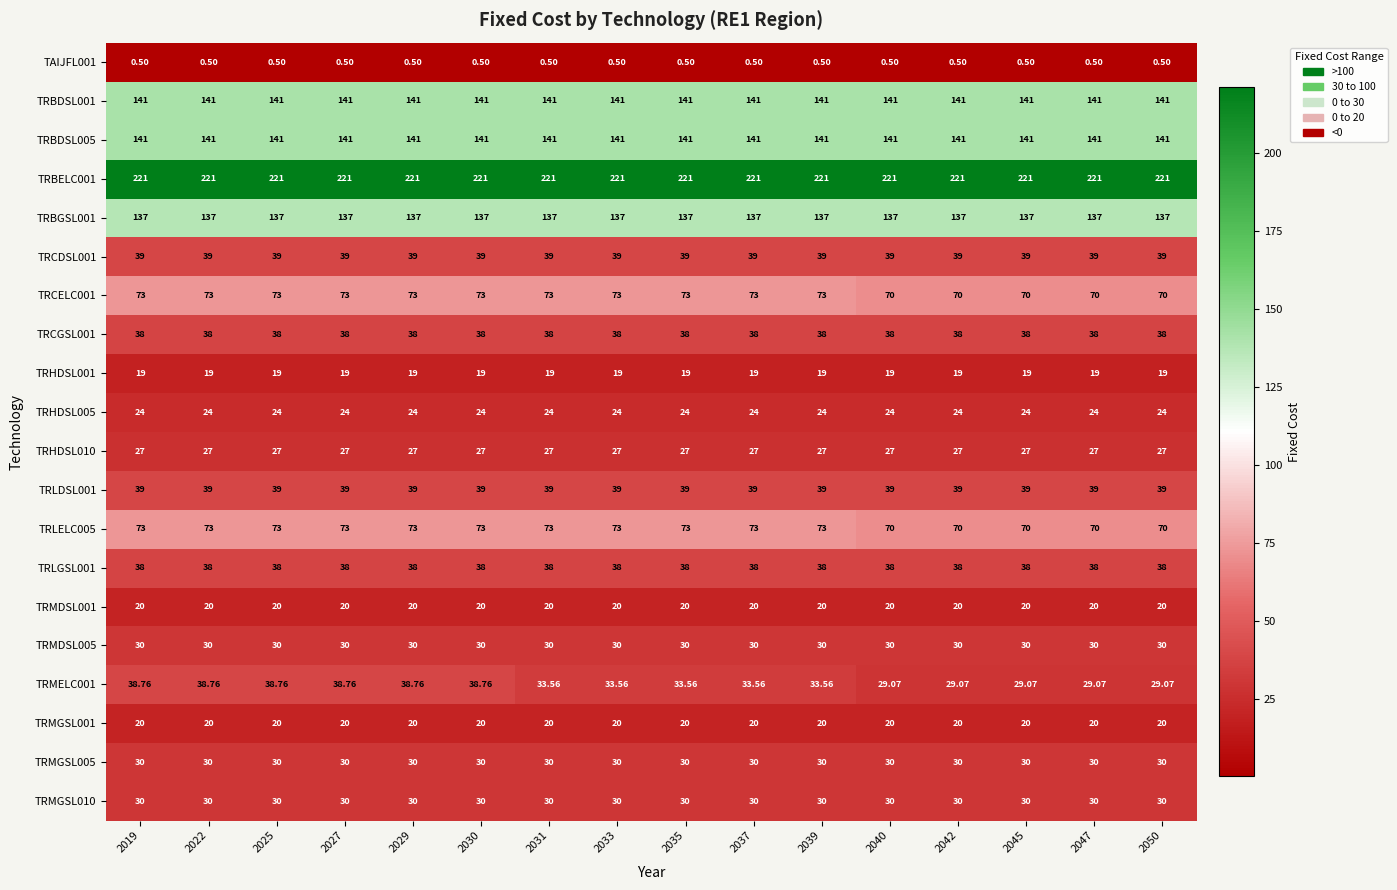

Is the value of TRMDSL005 at 2050 greater than the value of TRLDSL001 at 2037?

No